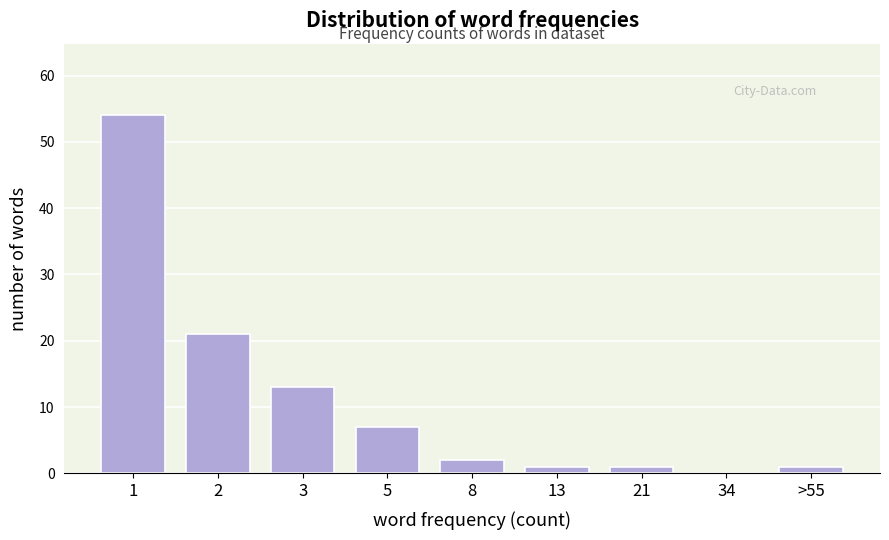

Reading left to right, extract all data points from this chart.

1=54	2=21	3=13	5=7	8=2	13=1	21=1	34=0	>55=1